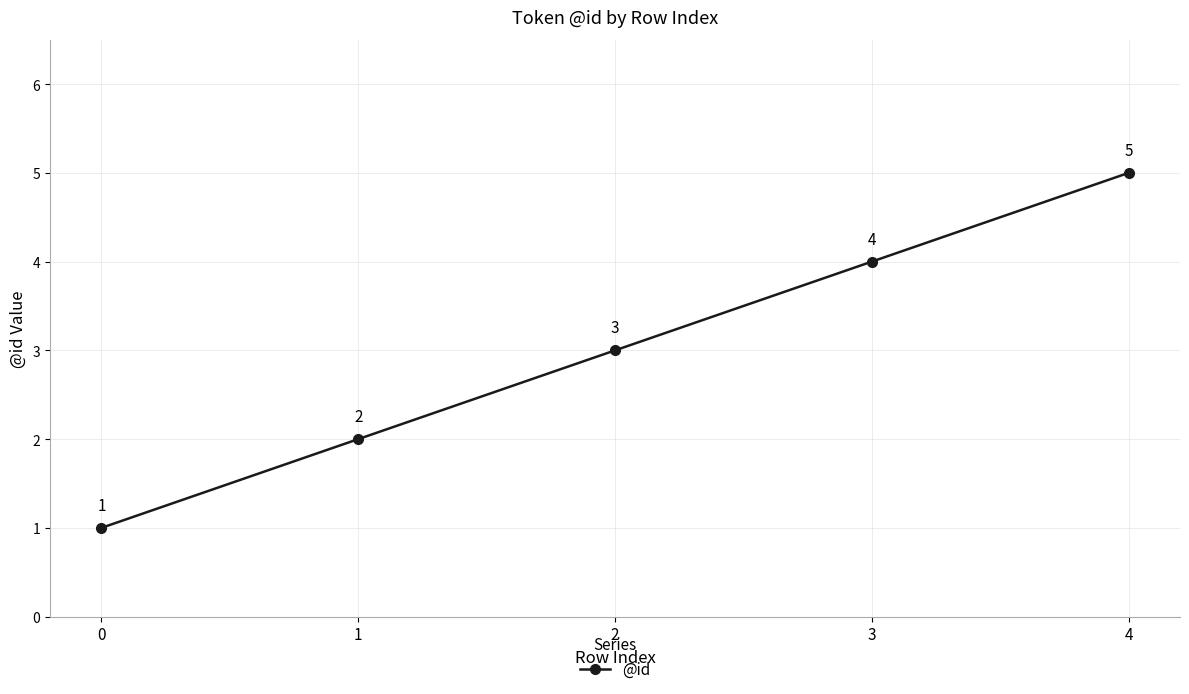

The chart shows a value of 5 at 2. True or false?

False